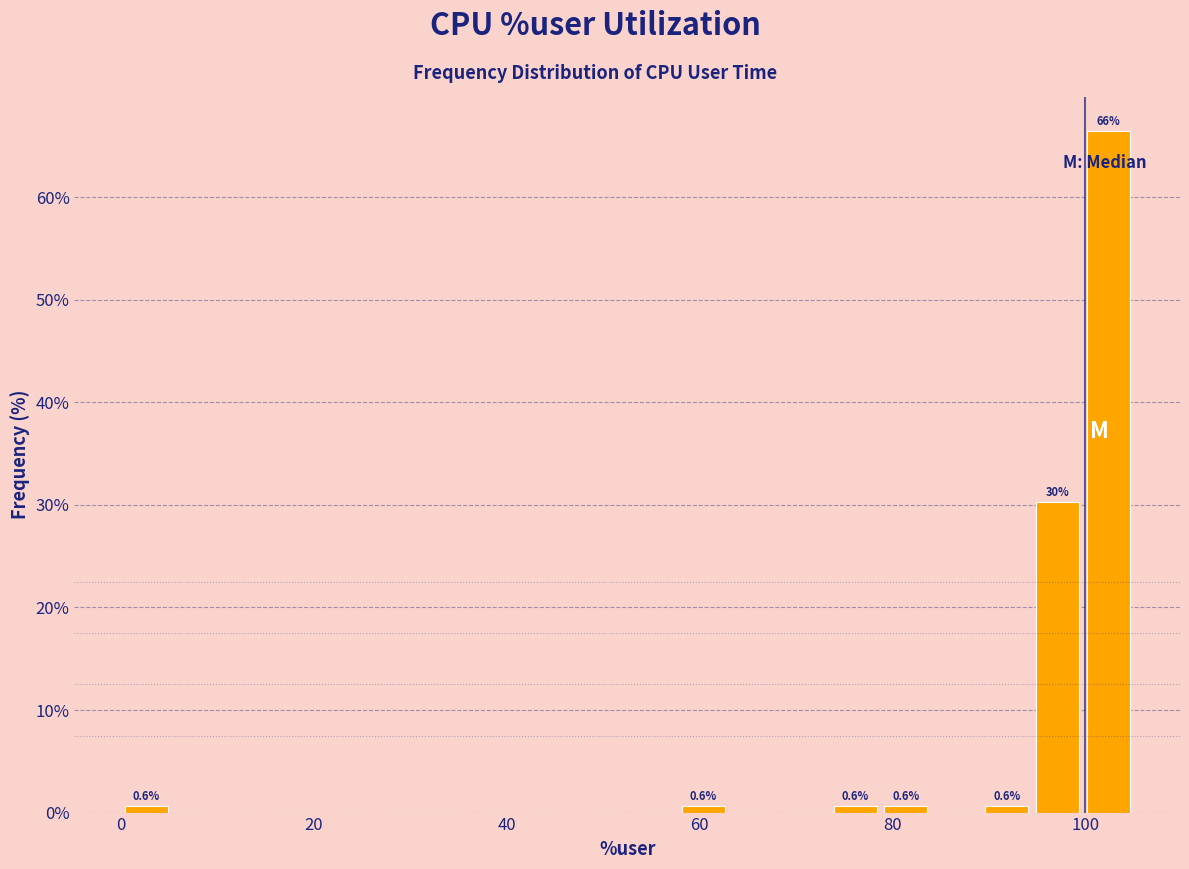

Read against the x-axis, roughly where is the centre of the tallest bar?

102